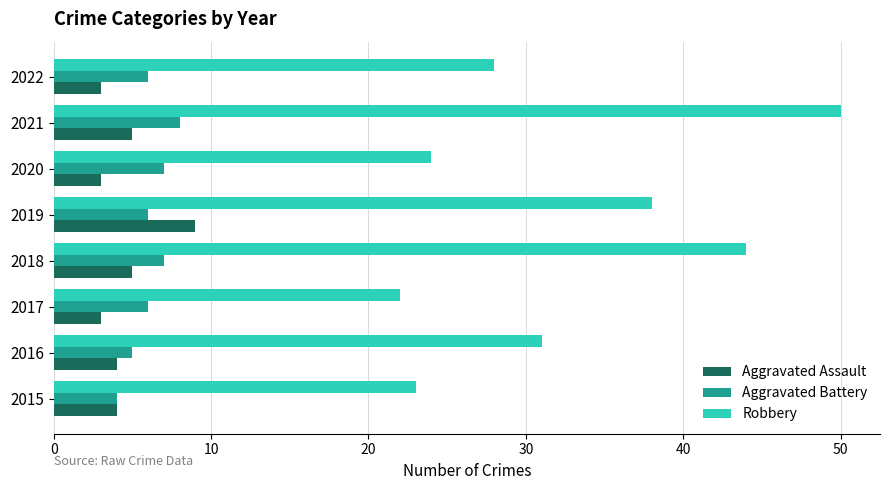

What is the average value of the Aggravated Battery series?

6